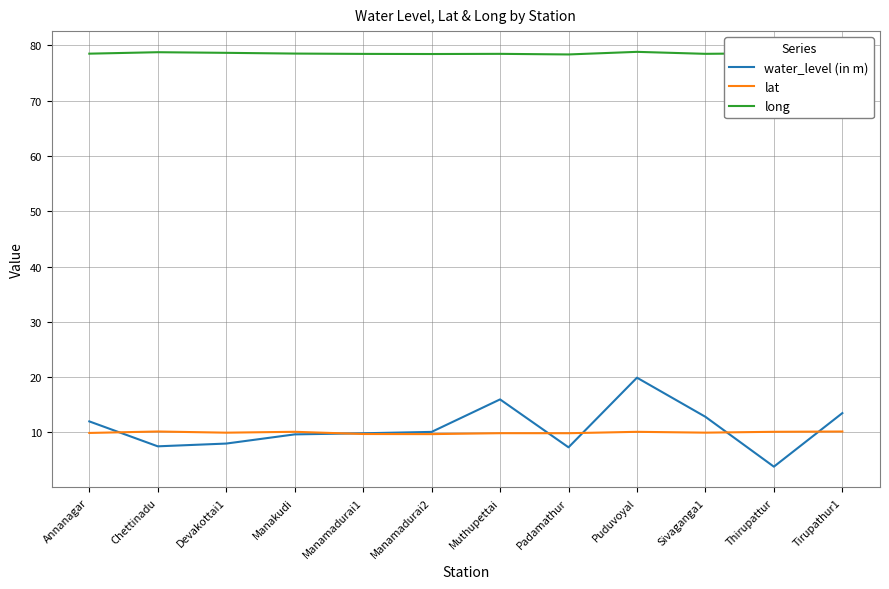

Does the chart have visible grid lines?

Yes